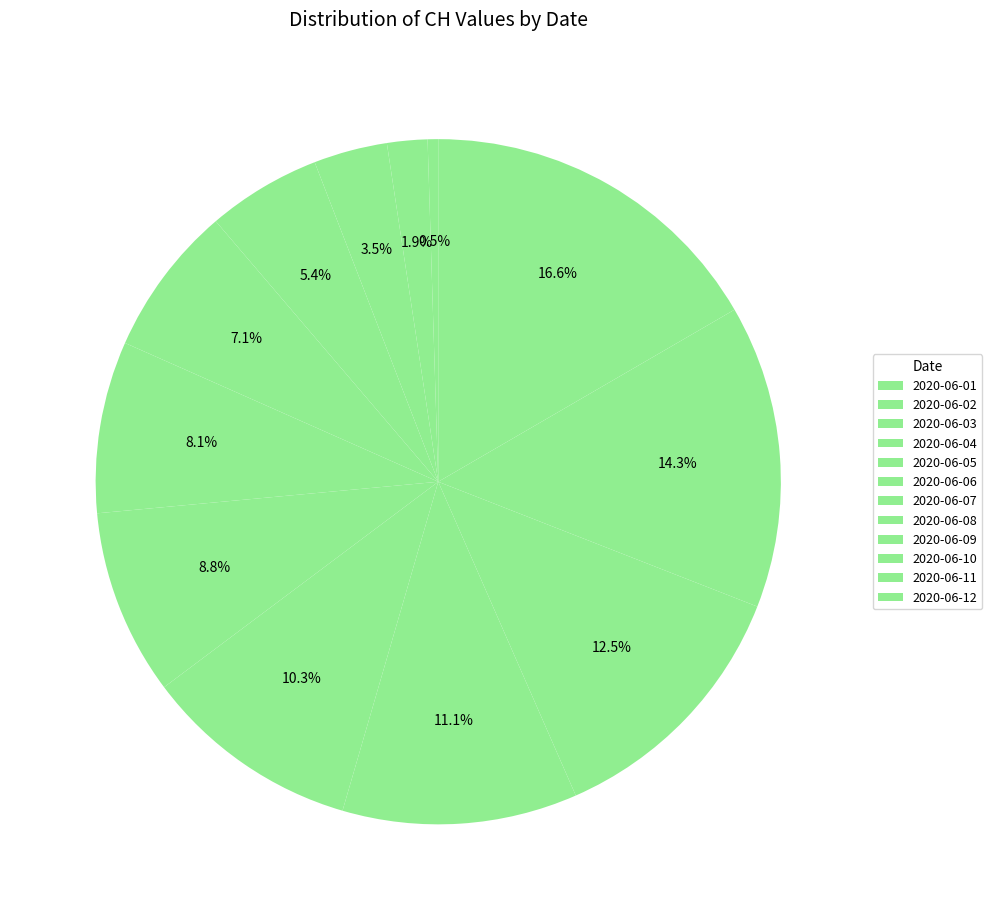

Count the number of slices in the pie.

12